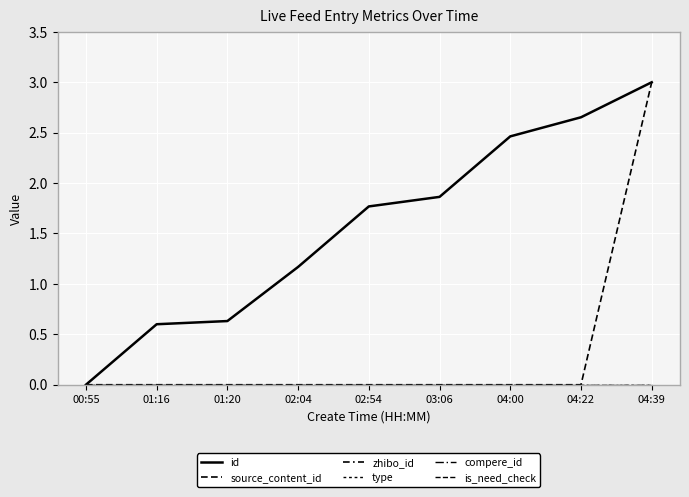

Reading right to left, extract all data points from this chart.

id: 04:39=3.0	04:22=2.7	04:00=2.5	03:06=1.9	02:54=1.8	02:04=1.2	01:20=0.6	01:16=0.6	00:55=0.0
source_content_id: 04:39=3.0	04:22=0.0	04:00=0.0	03:06=0.0	02:54=0.0	02:04=0.0	01:20=0.0	01:16=0.0	00:55=0.0
zhibo_id: 04:39=152.0	04:22=152.0	04:00=152.0	03:06=152.0	02:54=152.0	02:04=152.0	01:20=152.0	01:16=152.0	00:55=152.0
type: 04:39=0.0	04:22=0.0	04:00=0.0	03:06=0.0	02:54=0.0	02:04=0.0	01:20=0.0	01:16=0.0	00:55=0.0
compere_id: 04:39=0.0	04:22=0.0	04:00=0.0	03:06=0.0	02:54=0.0	02:04=0.0	01:20=0.0	01:16=0.0	00:55=0.0
is_need_check: 04:39=0.0	04:22=0.0	04:00=0.0	03:06=0.0	02:54=0.0	02:04=0.0	01:20=0.0	01:16=0.0	00:55=0.0